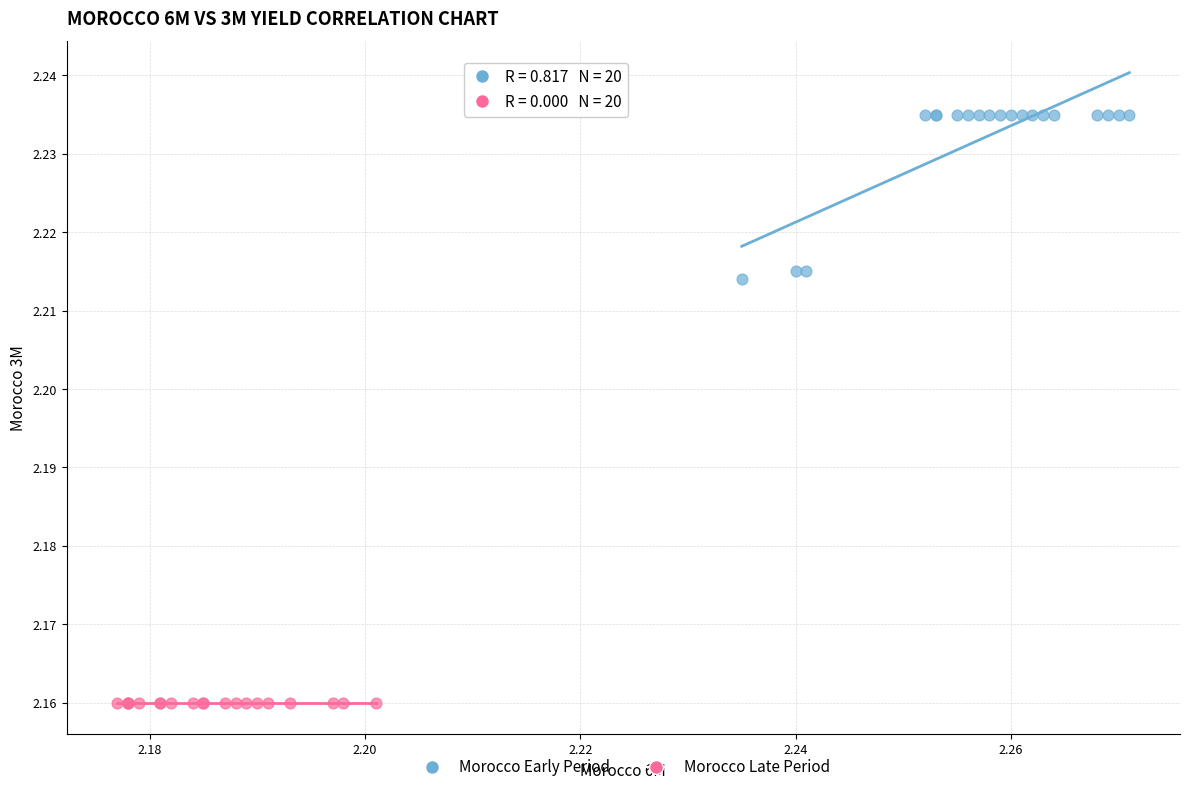

Which series contains the highest Y value?

Morocco Early Period